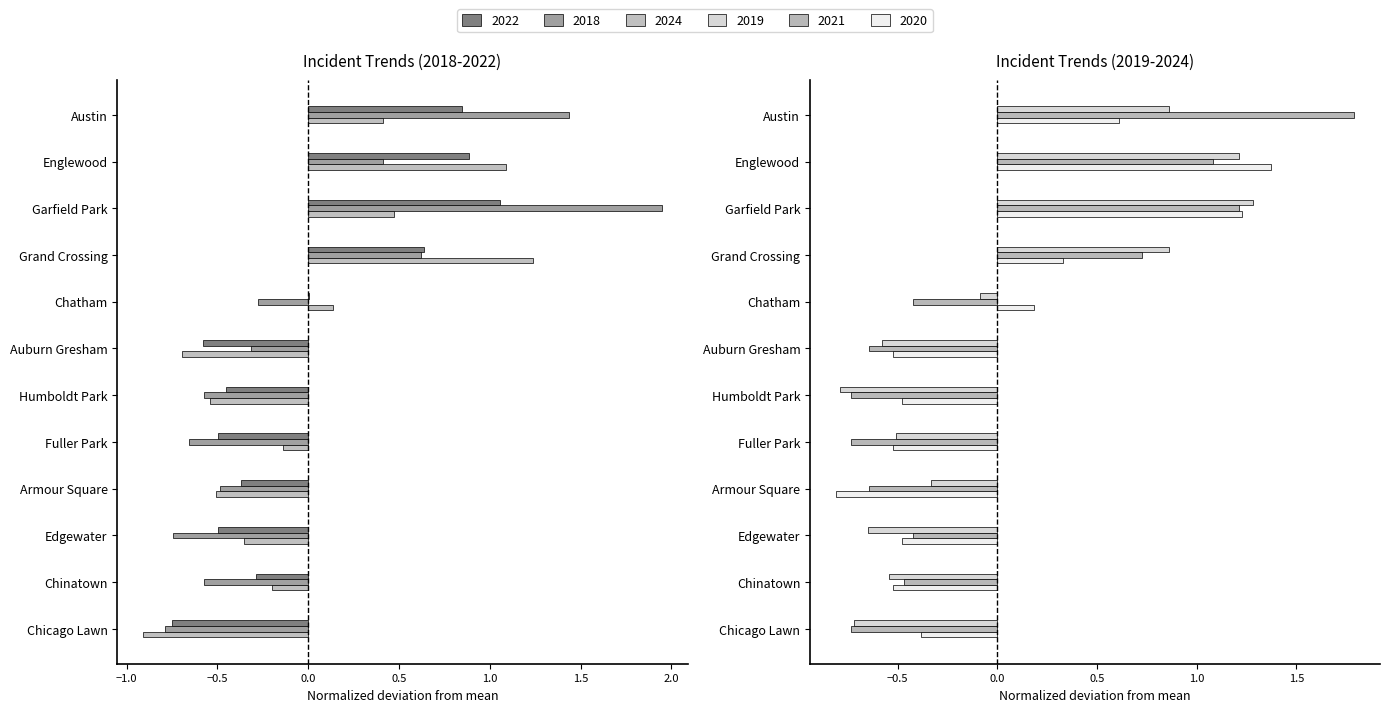

What is the label of the 1st bar from the right?

Chicago Lawn